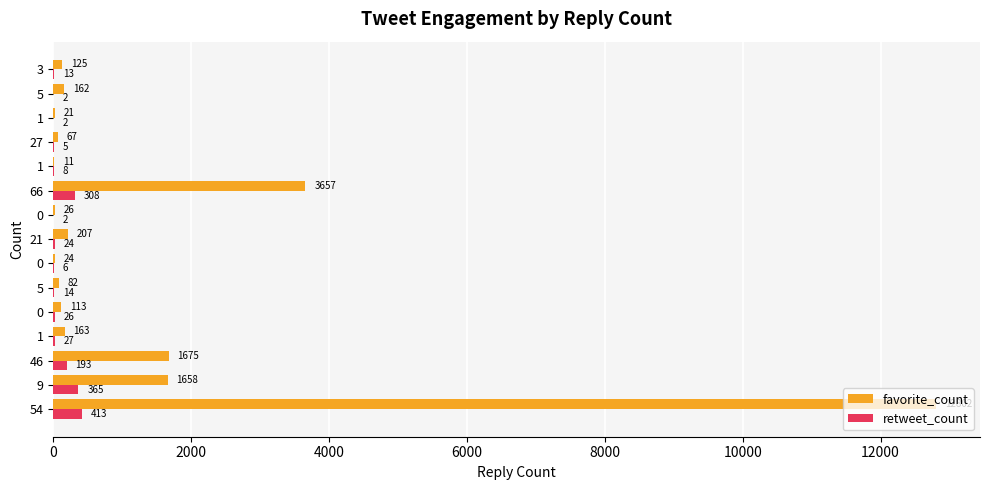

How many data points does each series have?

15